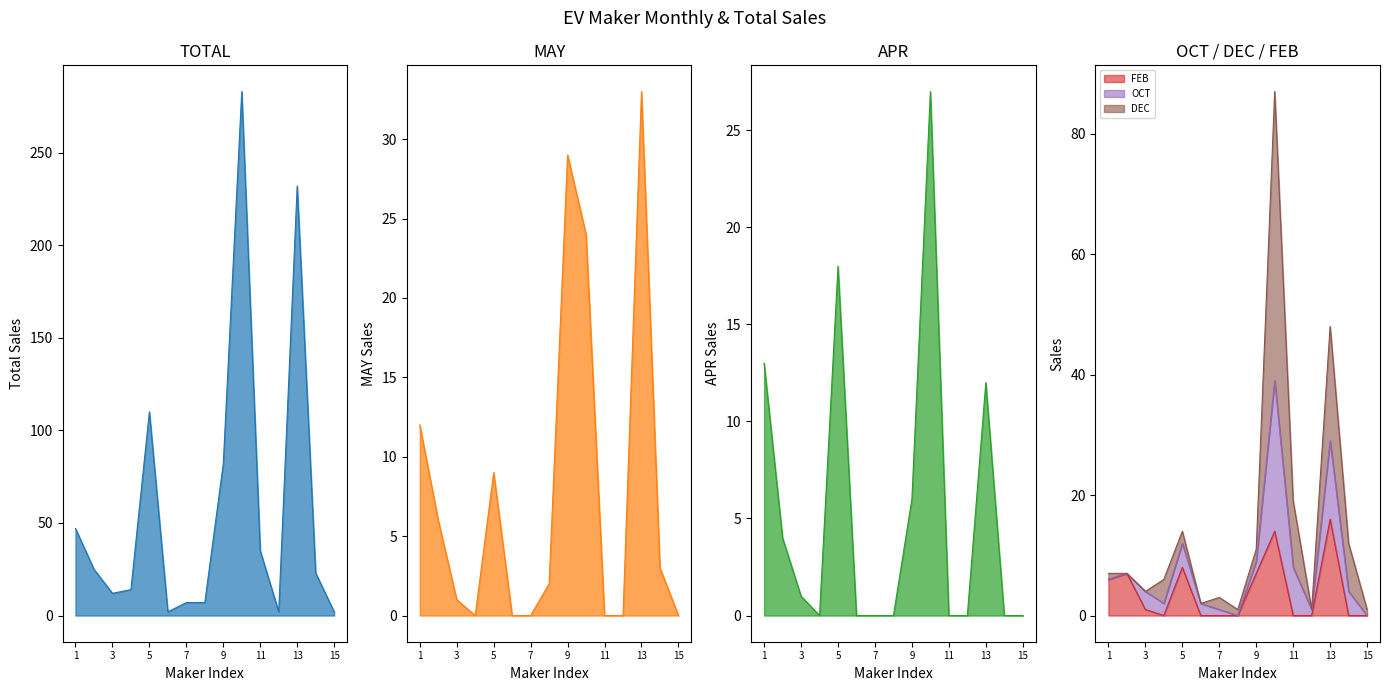

Is it true that FEB equals 0 at 11?

True